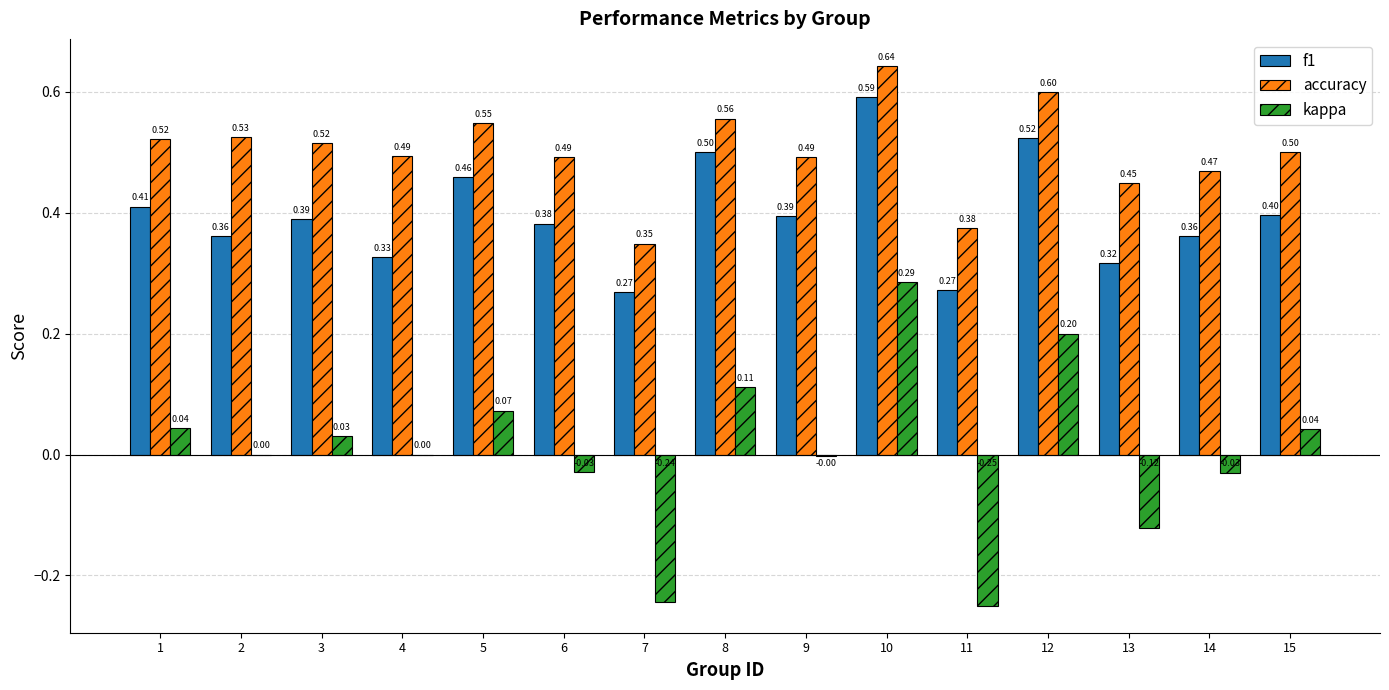

What are all the series names shown in the legend?

f1, accuracy, kappa